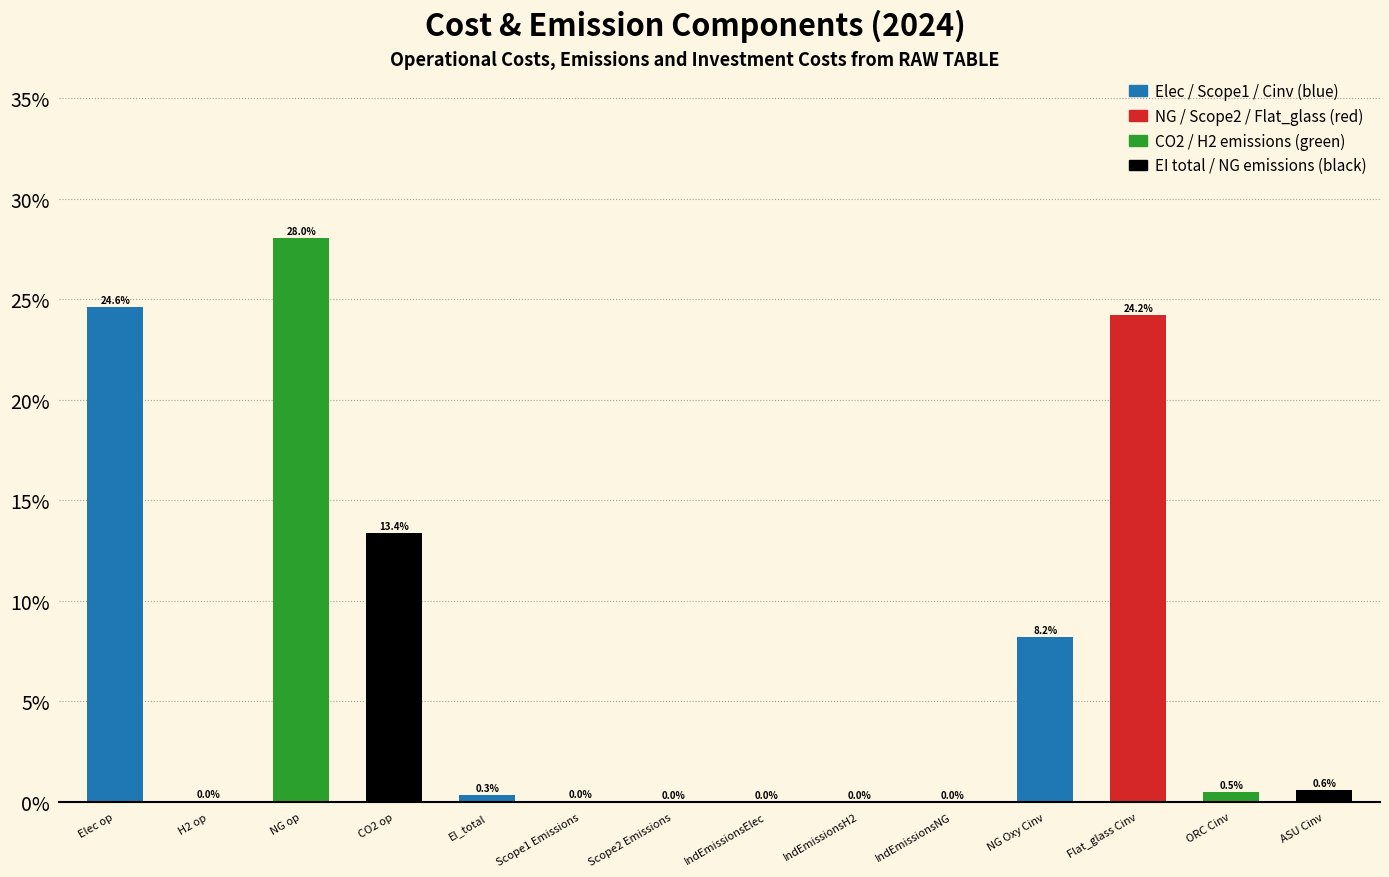

Is it true that the value at NG Oxy Cinv is 14.2?

False